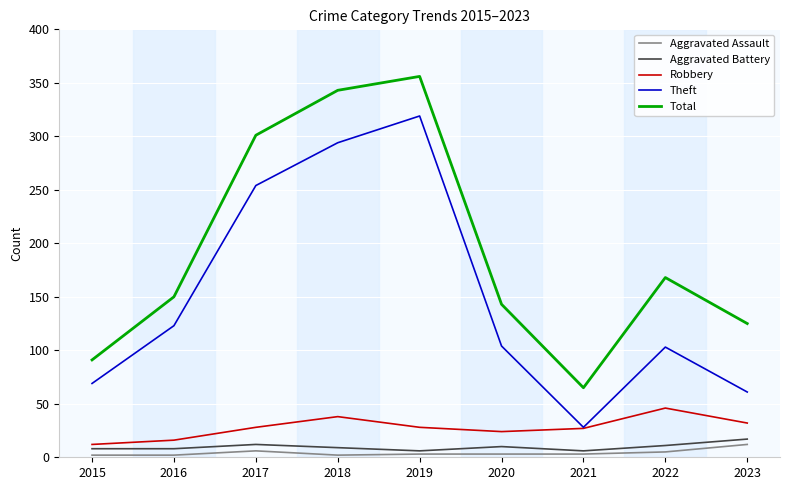

True or false: Total and Aggravated Assault cross at least once.

False